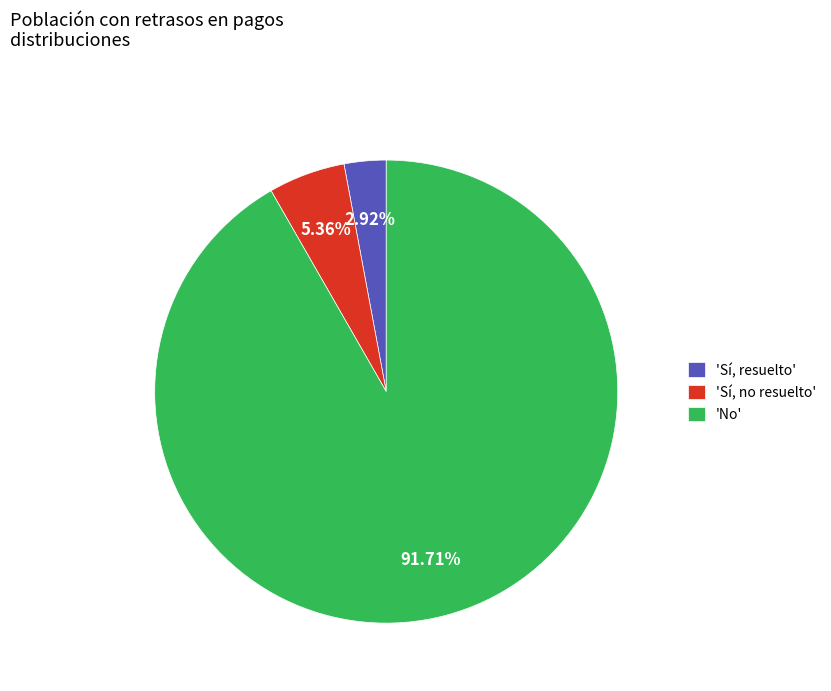

Combined, do 'Sí, resuelto' and 'No' account for over 50%?

Yes